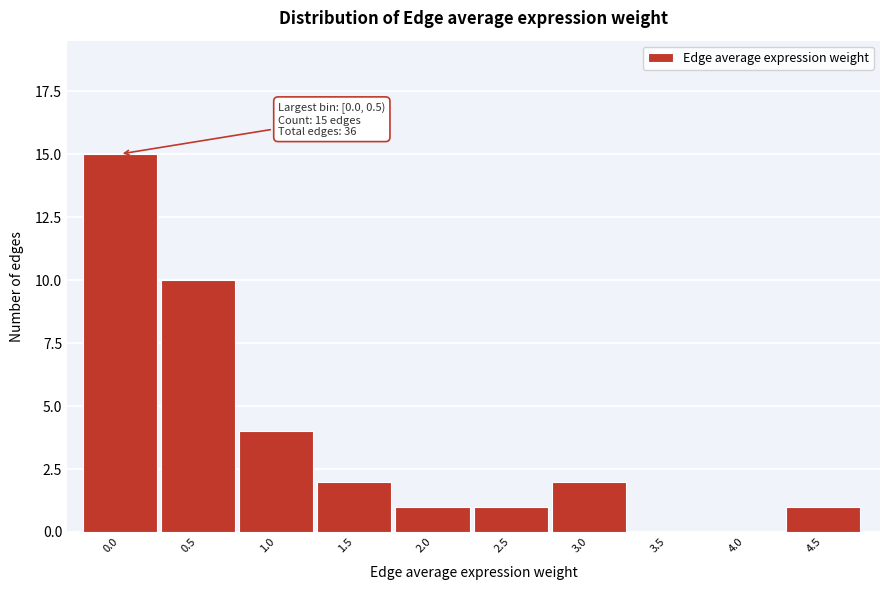

Reading left to right, transcribe all the data shown in this chart.

0.0=15	0.5=10	1.0=4	1.5=2	2.0=1	2.5=1	3.0=2	3.5=0	4.0=0	4.5=1